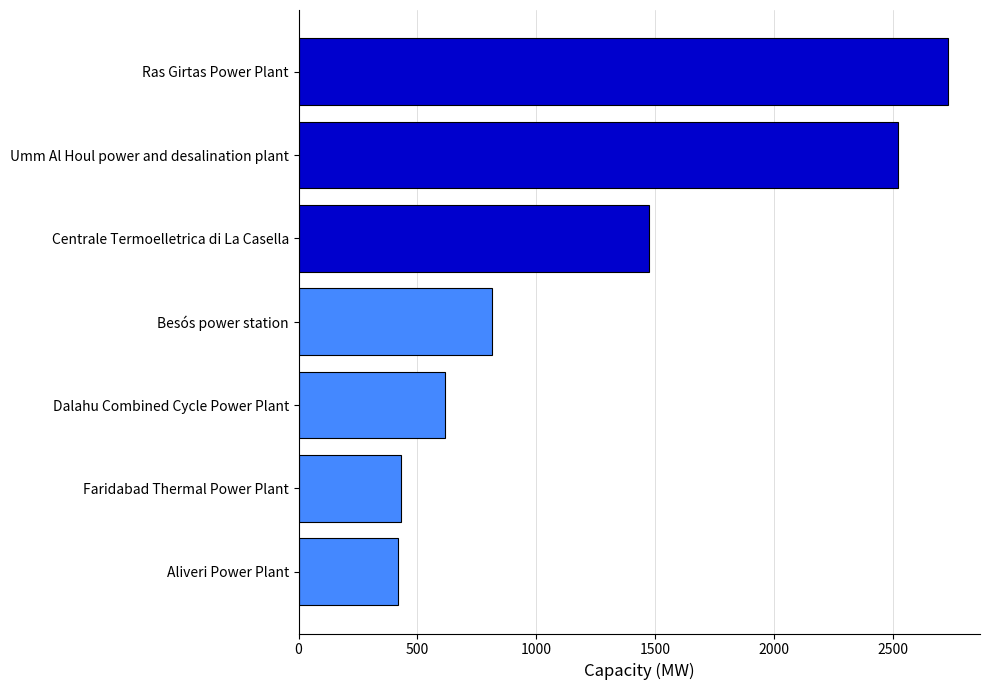

What is the change in value from Besós power station to Ras Girtas Power Plant?

+1918.0